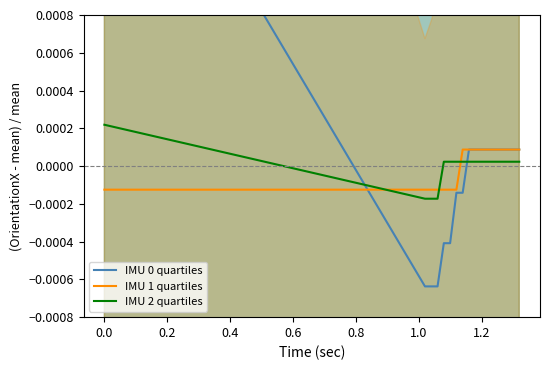

How many times do IMU 2 quartiles and IMU 1 quartiles cross each other?

3